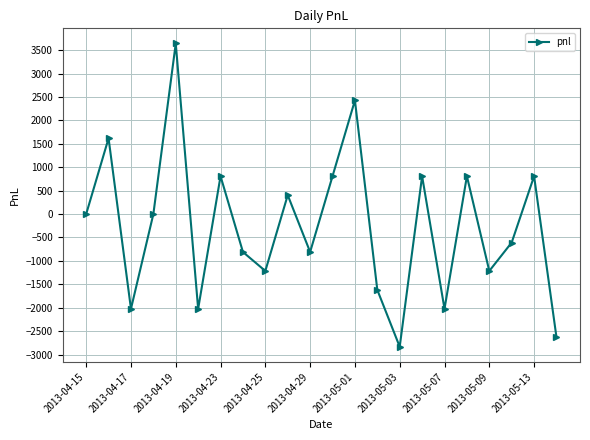

How many lines are shown in the chart?

1